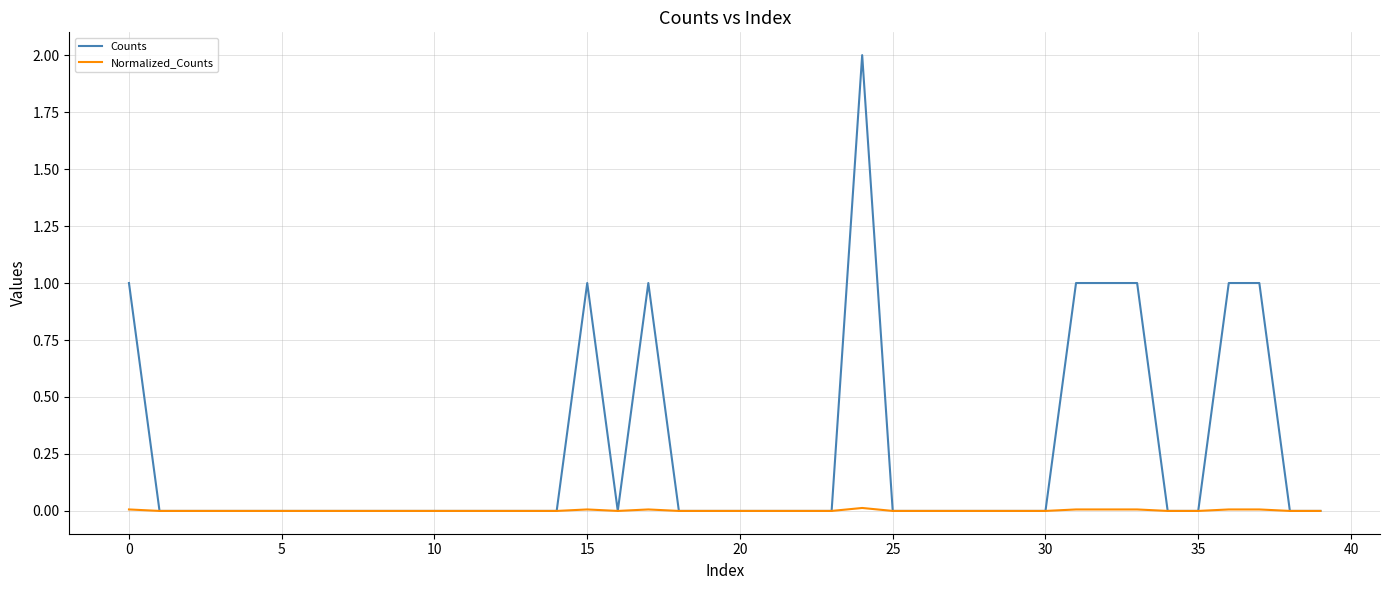

Rank the series by their average value, from highest to lowest.

Counts, Normalized_Counts